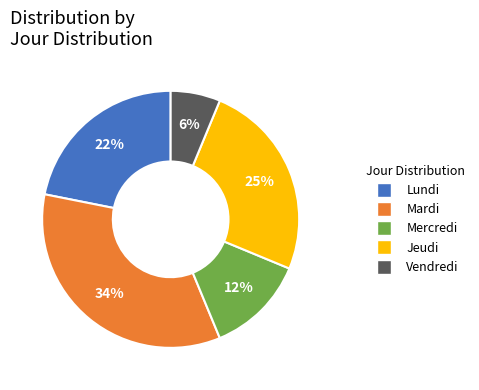

To the nearest percent, what is the difference between the largest and smallest slice percentages?

28%